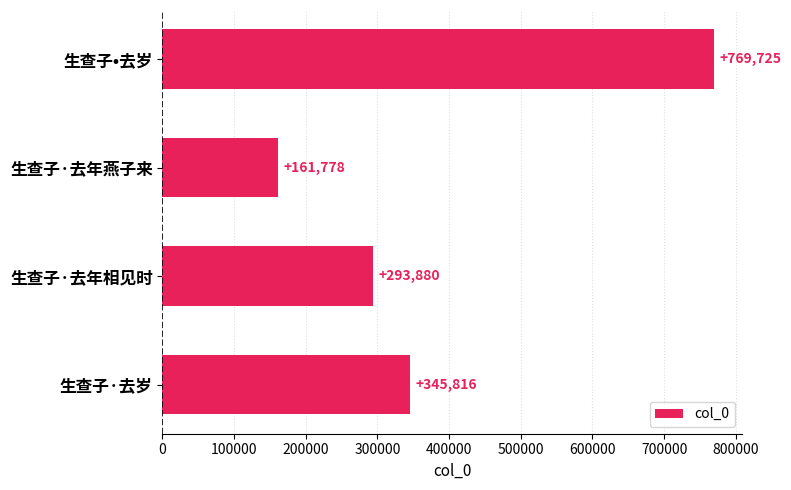

Are the bars horizontal?

Yes